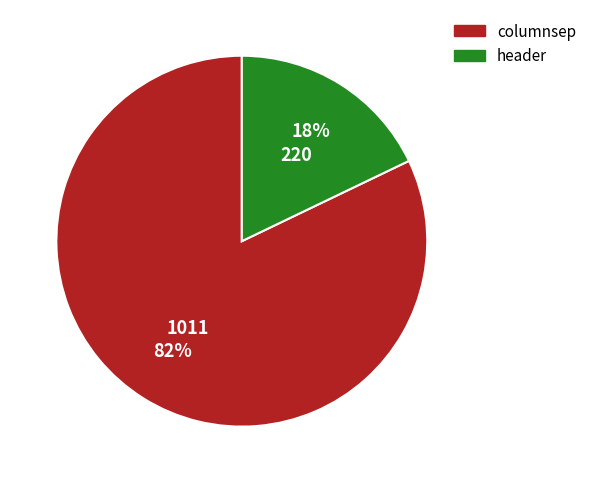

Which category has the biggest portion of the pie?

columnsep